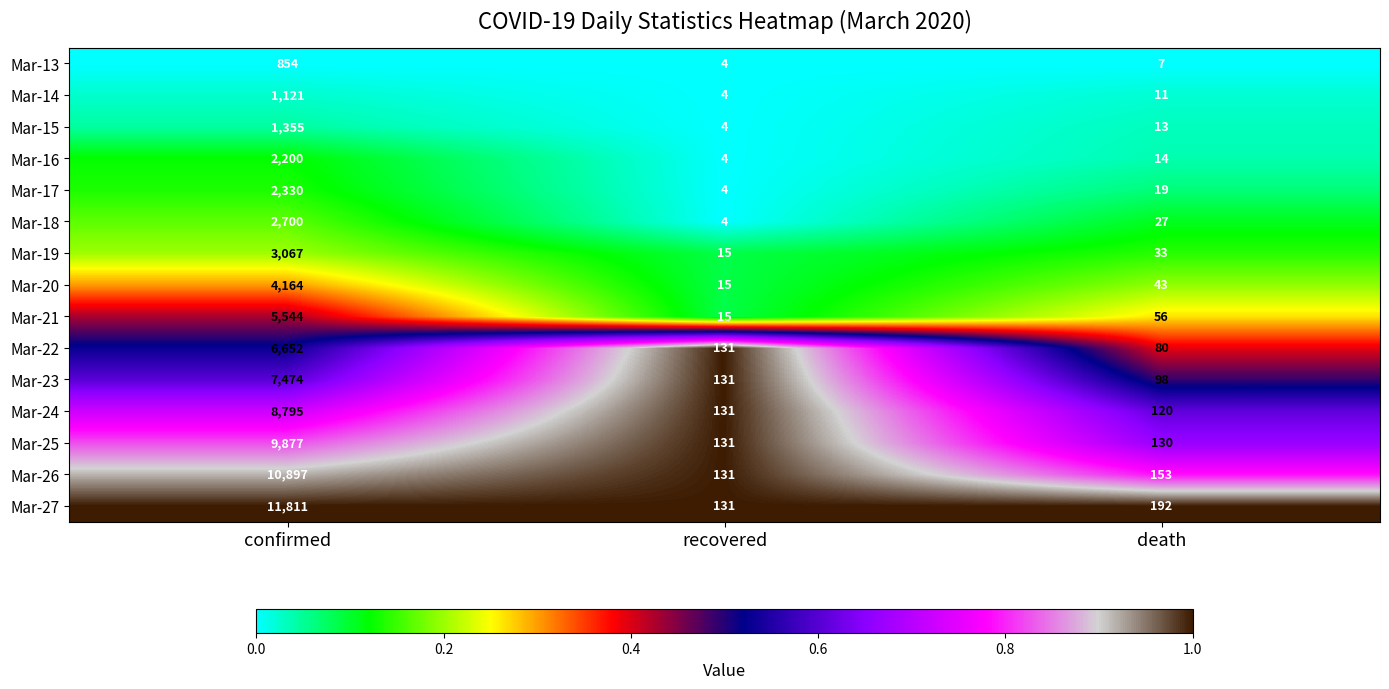

Between confirmed and recovered, which series saw the biggest shift?

Mar-27